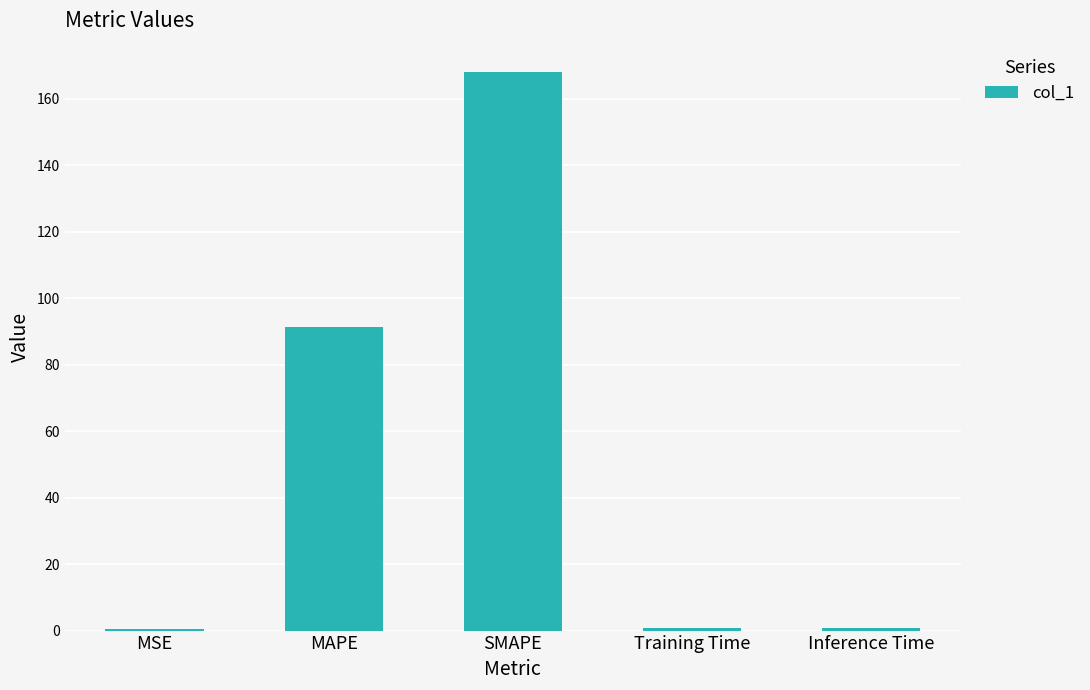

What is the sum of all values?

261.3